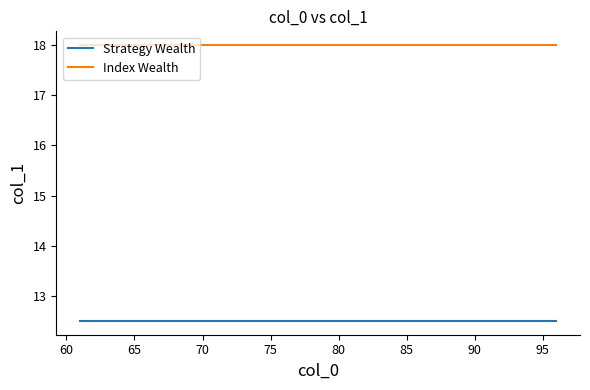

List the series in order of their overall mean, lowest first.

Strategy Wealth, Index Wealth